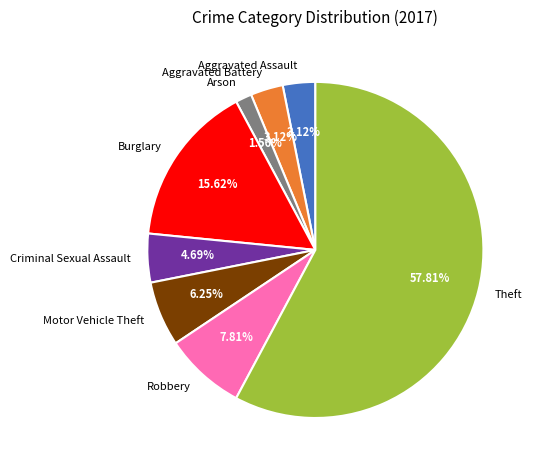

How many slices are in this pie chart?

8